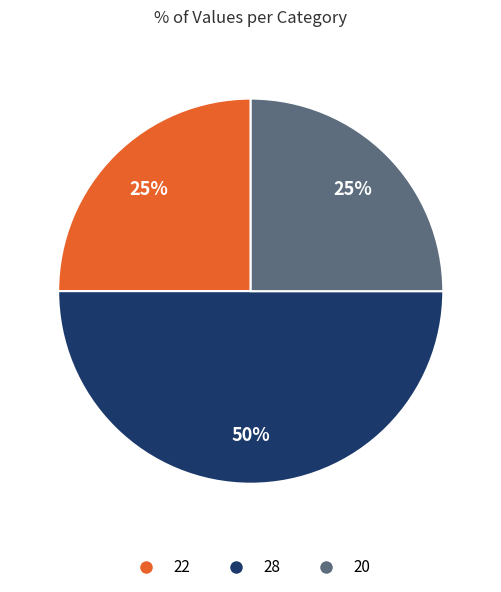

To the nearest percent, what is the average slice percentage?

33%